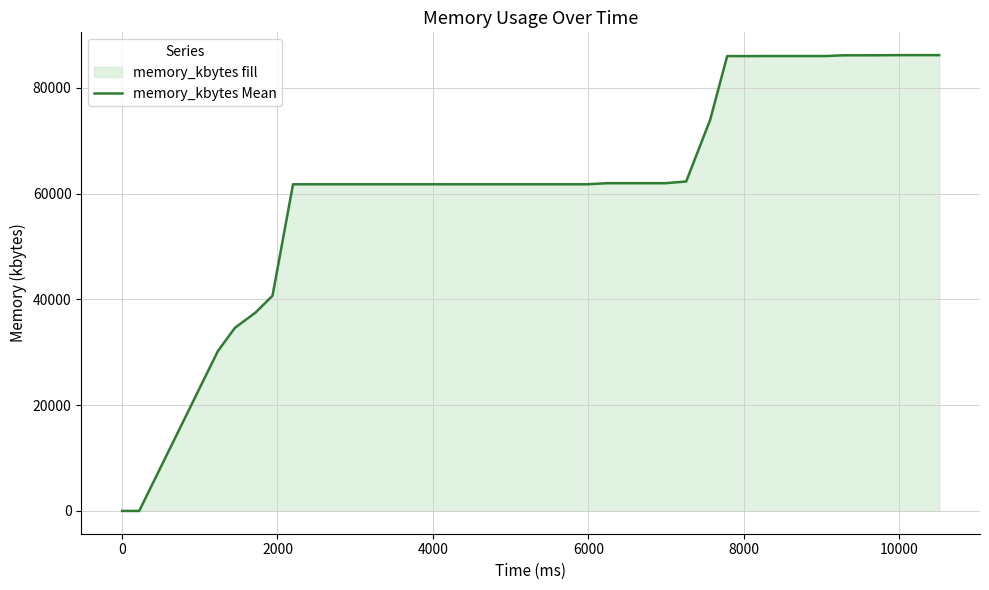

What is the difference between the maximum and minimum values?

86160